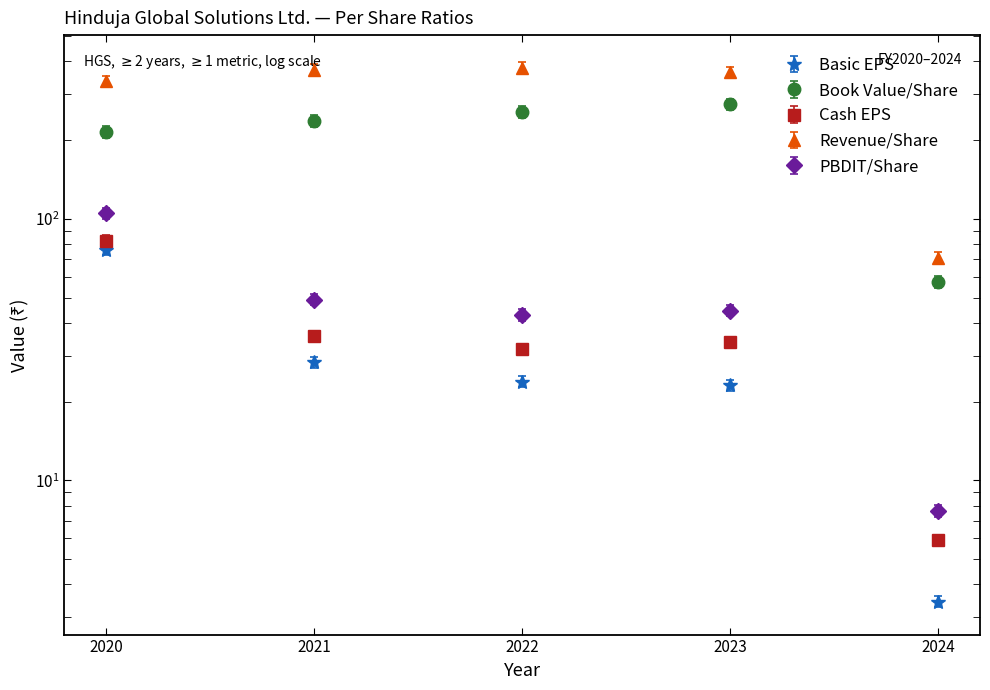

What are all the series names shown in the legend?

Basic EPS, Book Value/Share, Cash EPS, Revenue/Share, PBDIT/Share